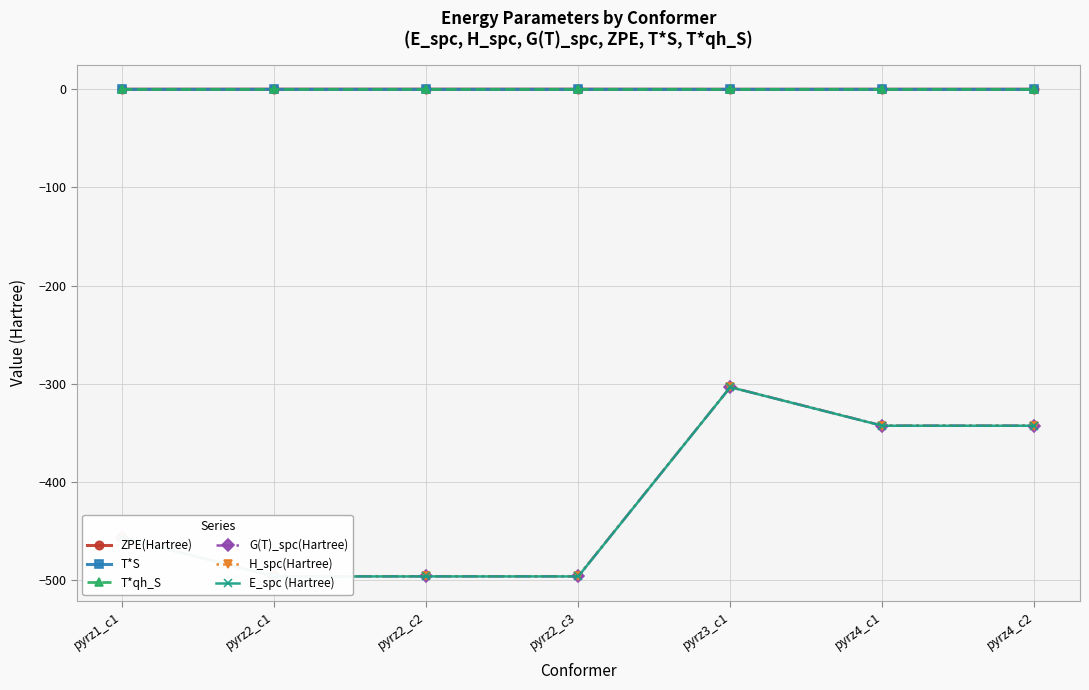

Rank the categories by H_spc(Hartree) value from highest to lowest.

pyrz3_c1, pyrz4_c2, pyrz4_c1, pyrz1_c1, pyrz2_c3, pyrz2_c2, pyrz2_c1